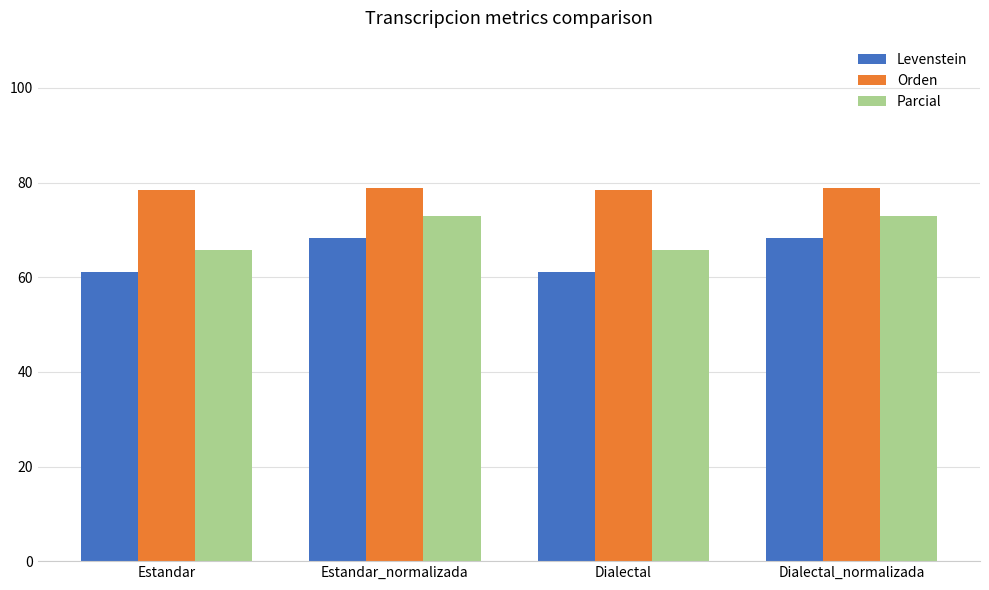

How many distinct data groups are displayed?

3